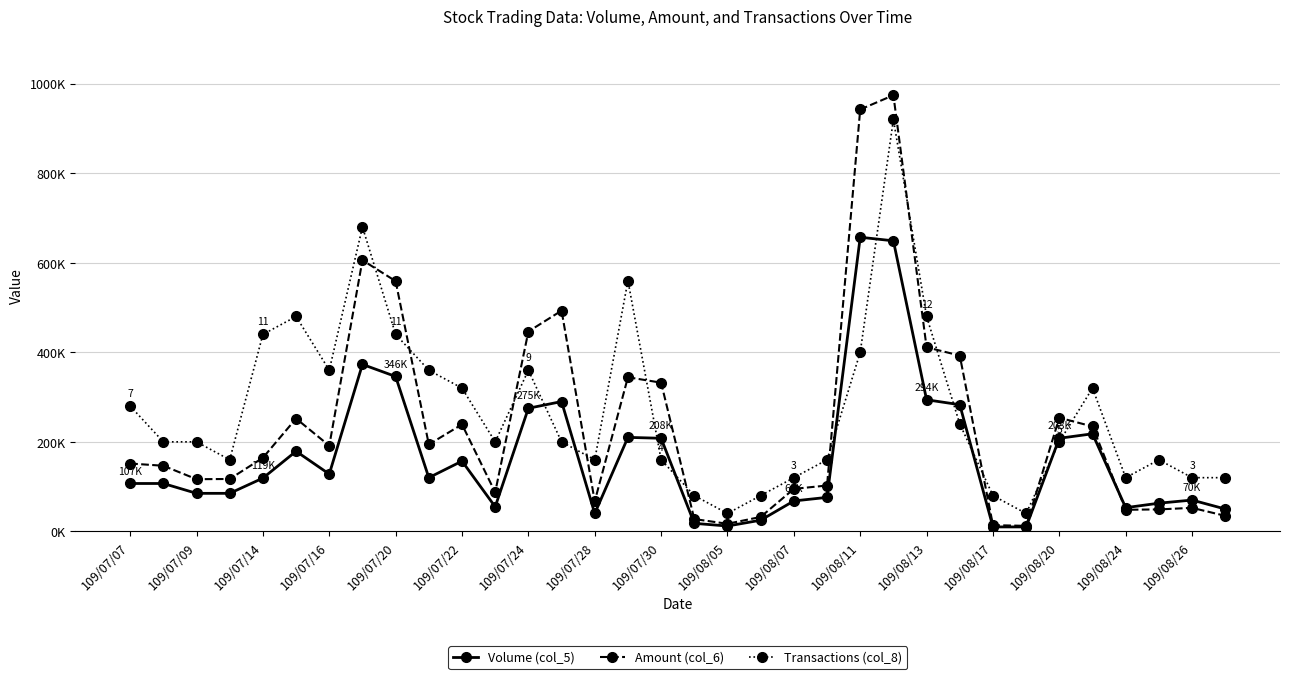

Does the chart have visible grid lines?

Yes